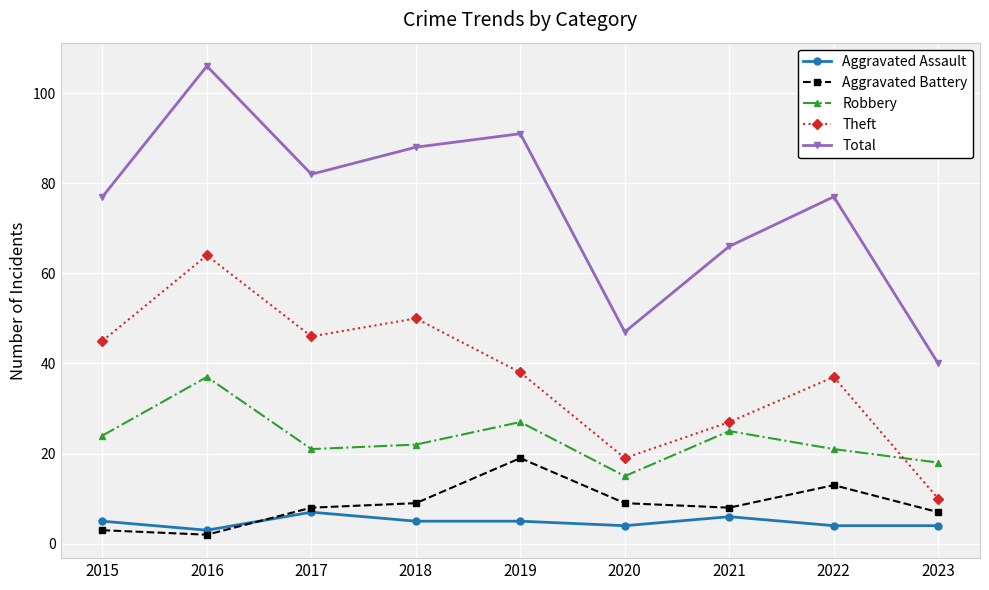

At how many categories does at least one series exceed 86?

3